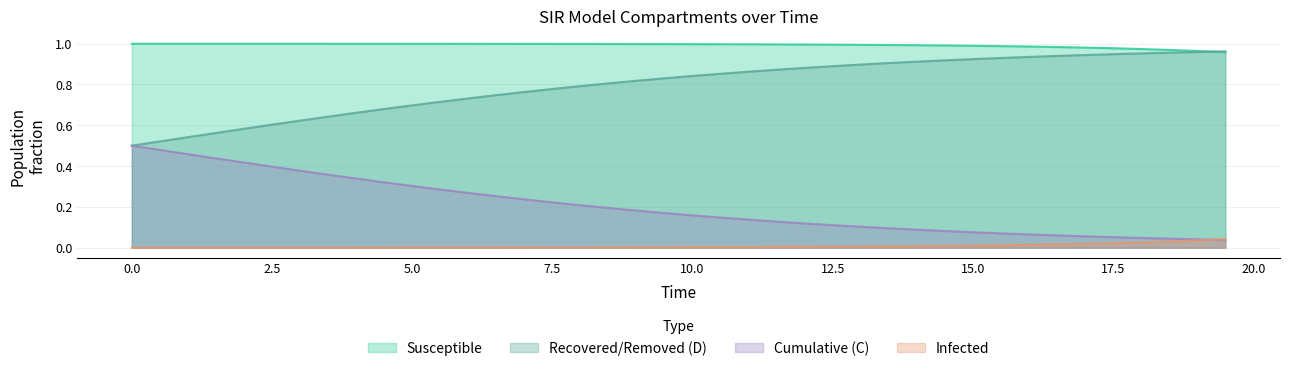

What is the difference between the maximum and second lowest values in the C series?

0.4